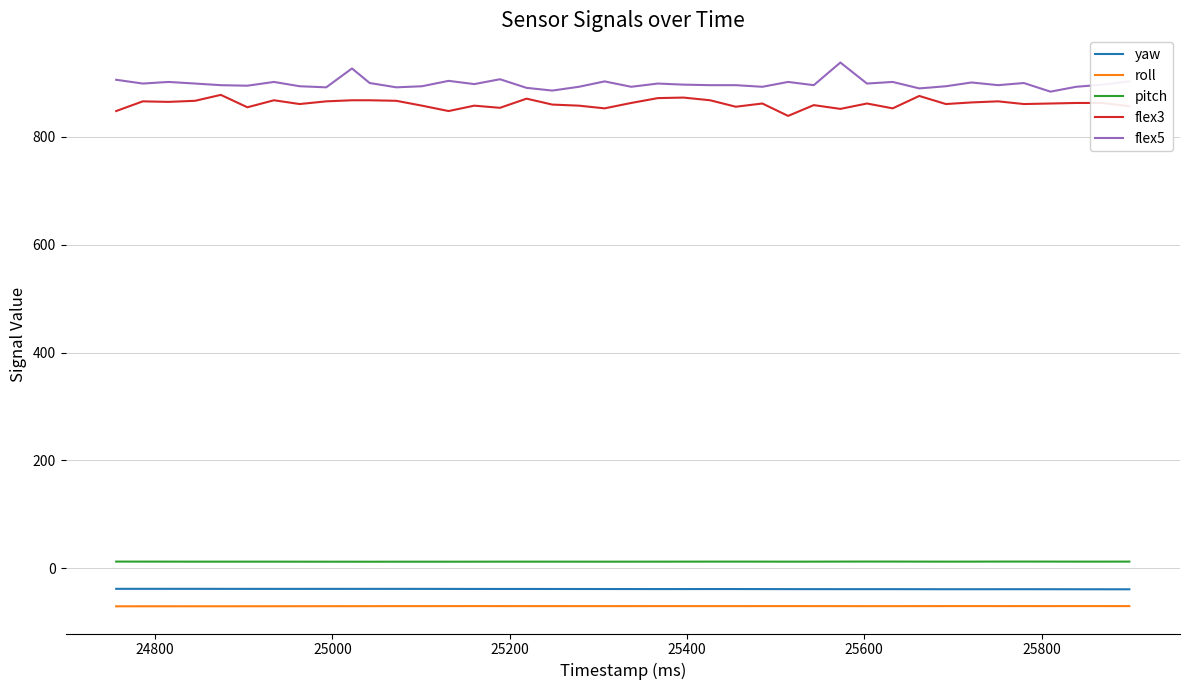

True or false: pitch and roll intersect in this chart.

False